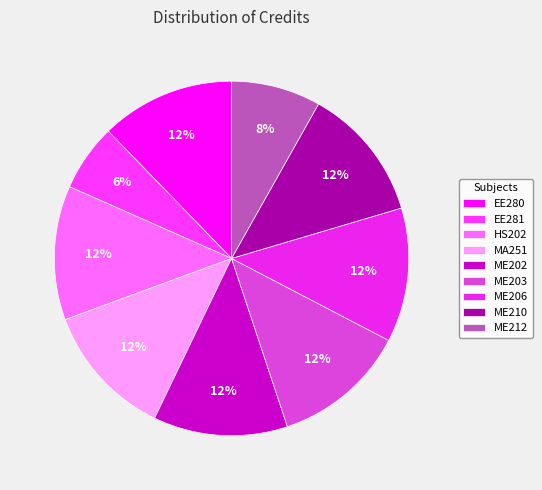

What percentage is the EE280 slice, to the nearest percent?

12%